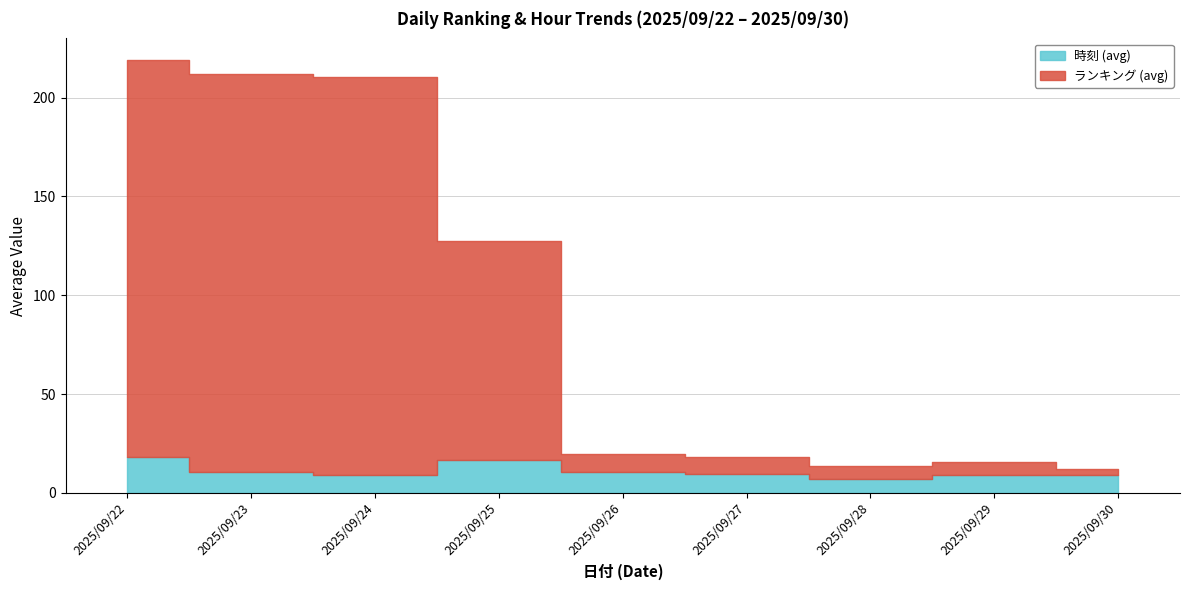

Which has a higher value, 2025/09/24 or 2025/09/22?

2025/09/22